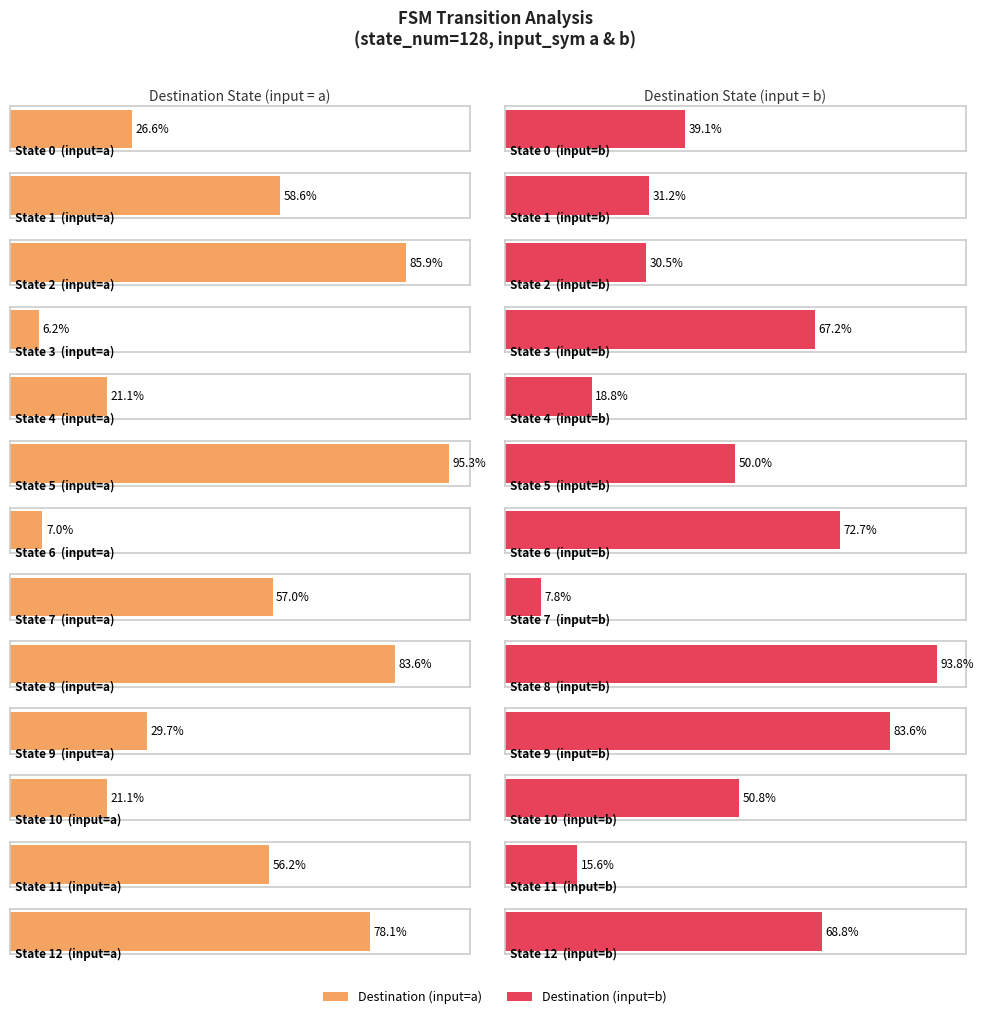

Which series has the largest total across all categories?

destination_state_b